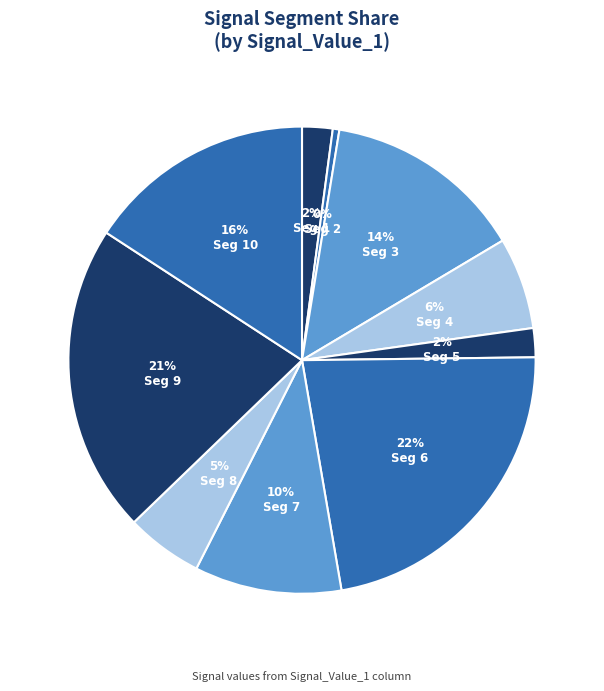

Does any single category account for the majority?

No